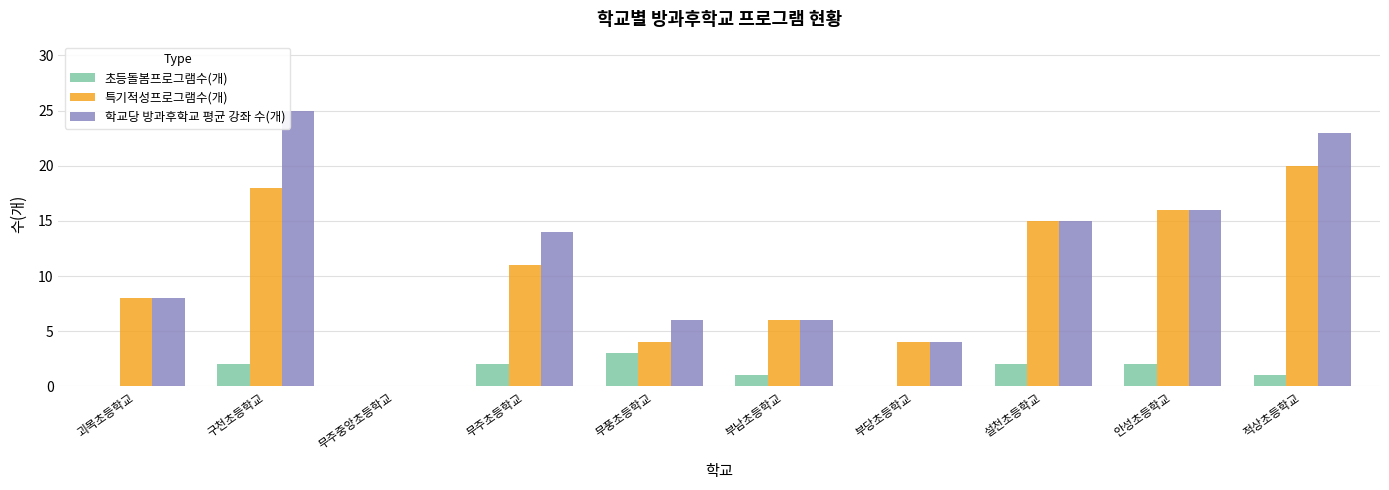

How many positive values does the 특기적성프로그램수(개) series have?

9